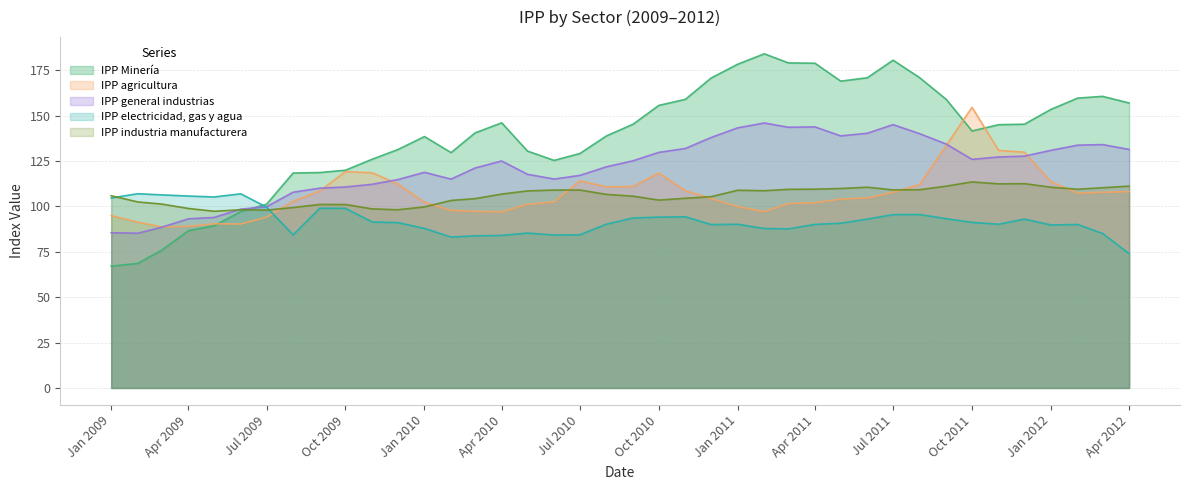

Which has a higher value, 01-08-2009 or 01-06-2009?

01-08-2009